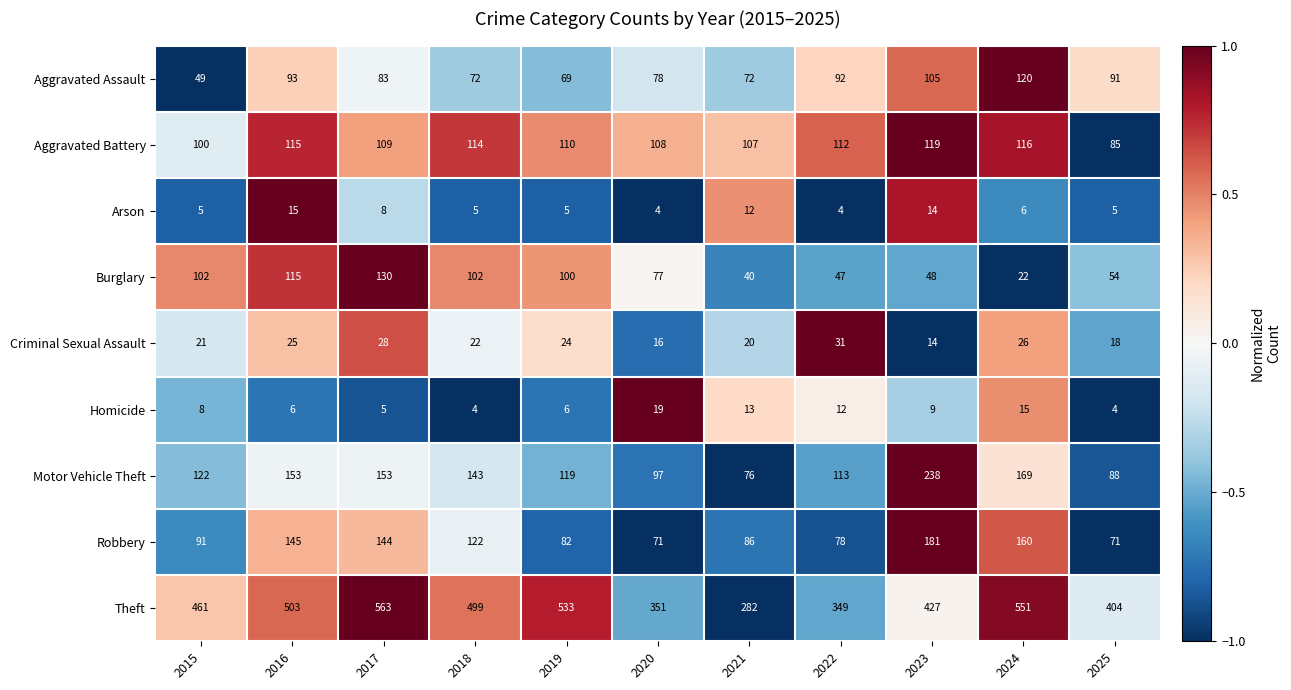

At which category is the sum across all series the highest?

2017